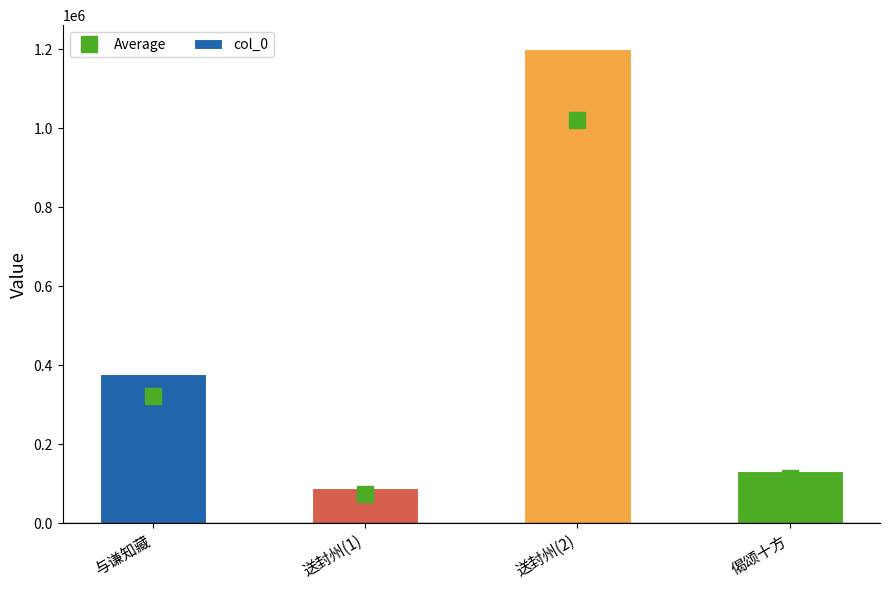

Are the bars grouped side by side (vs. stacked)?

No